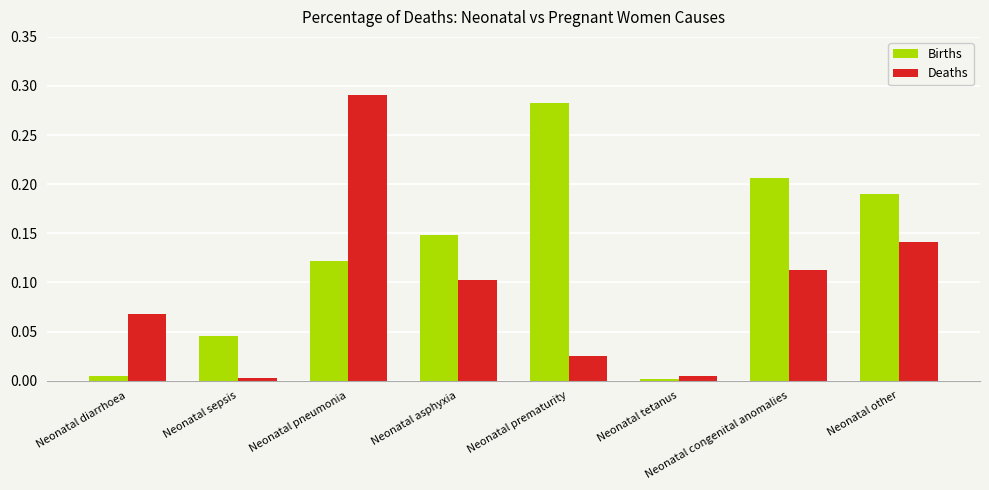

At which category is the sum across all series the highest?

Neonatal pneumonia